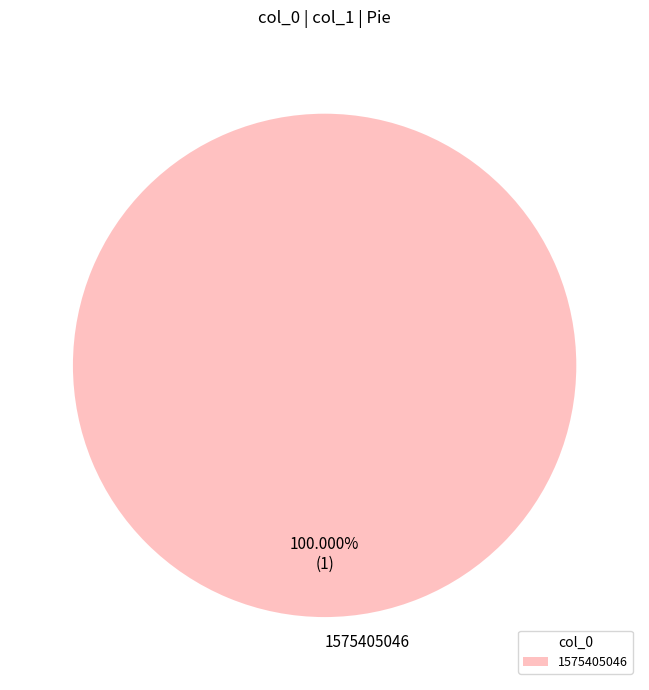

What is the majority slice?

1575405046